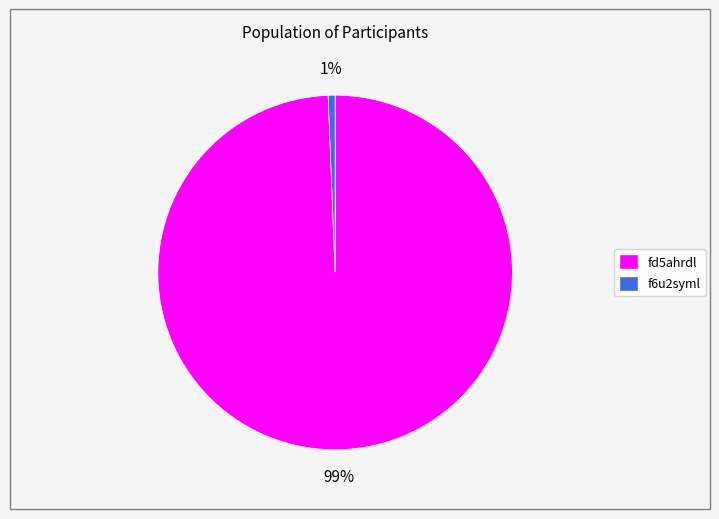

Is it true that f6u2syml is 1% of the pie?

True